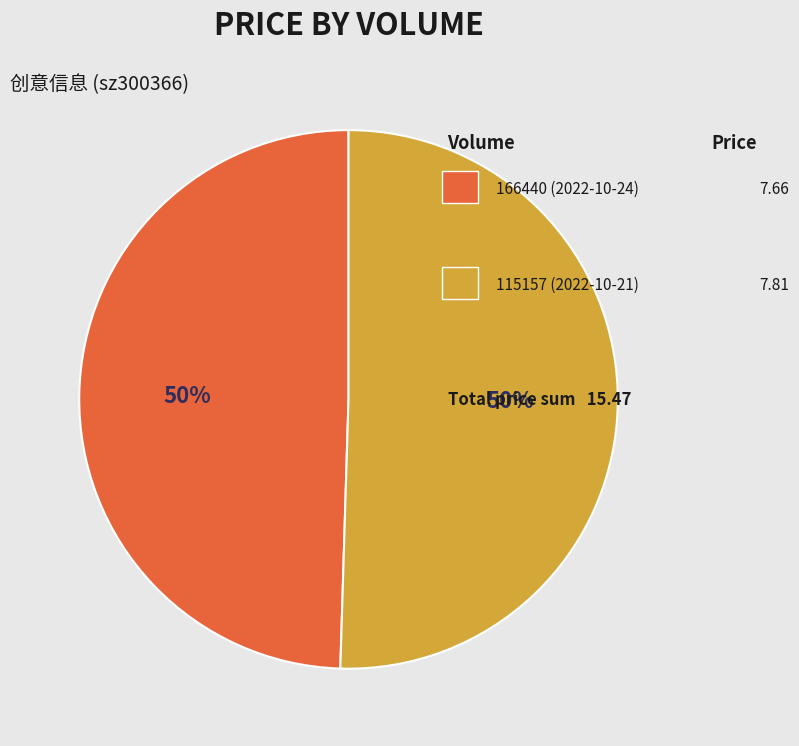

To the nearest percent, what is the average slice percentage?

50%